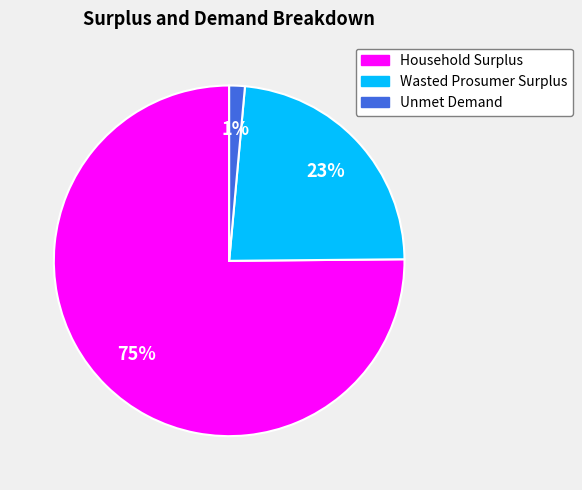

Is it true that Unmet Demand is 11% of the pie?

False